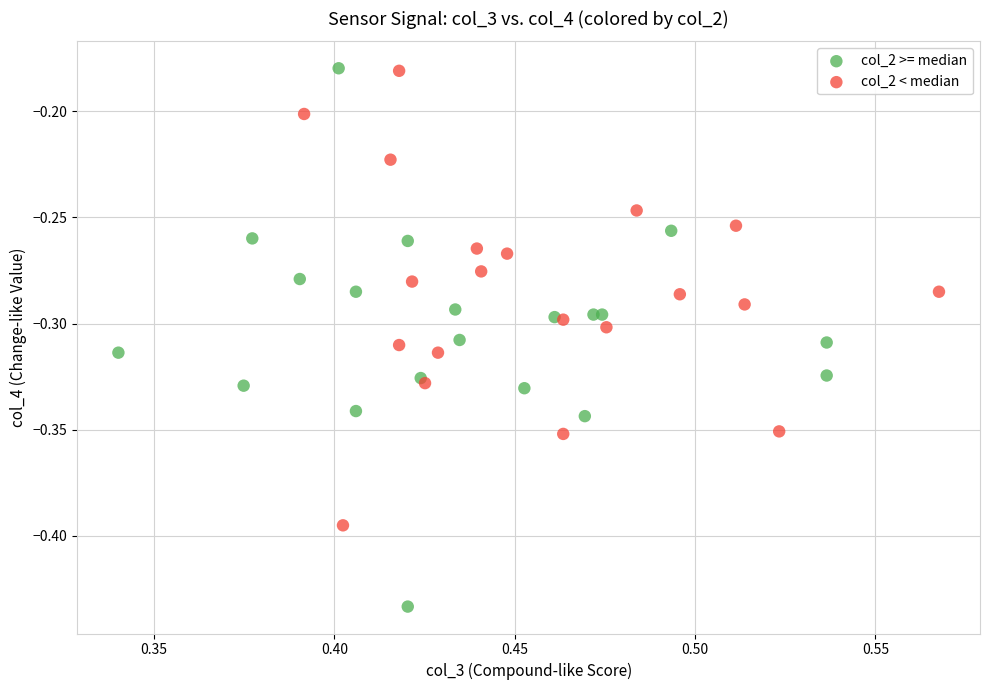

Which series has the largest Y range (max minus min)?

col_2 >= median